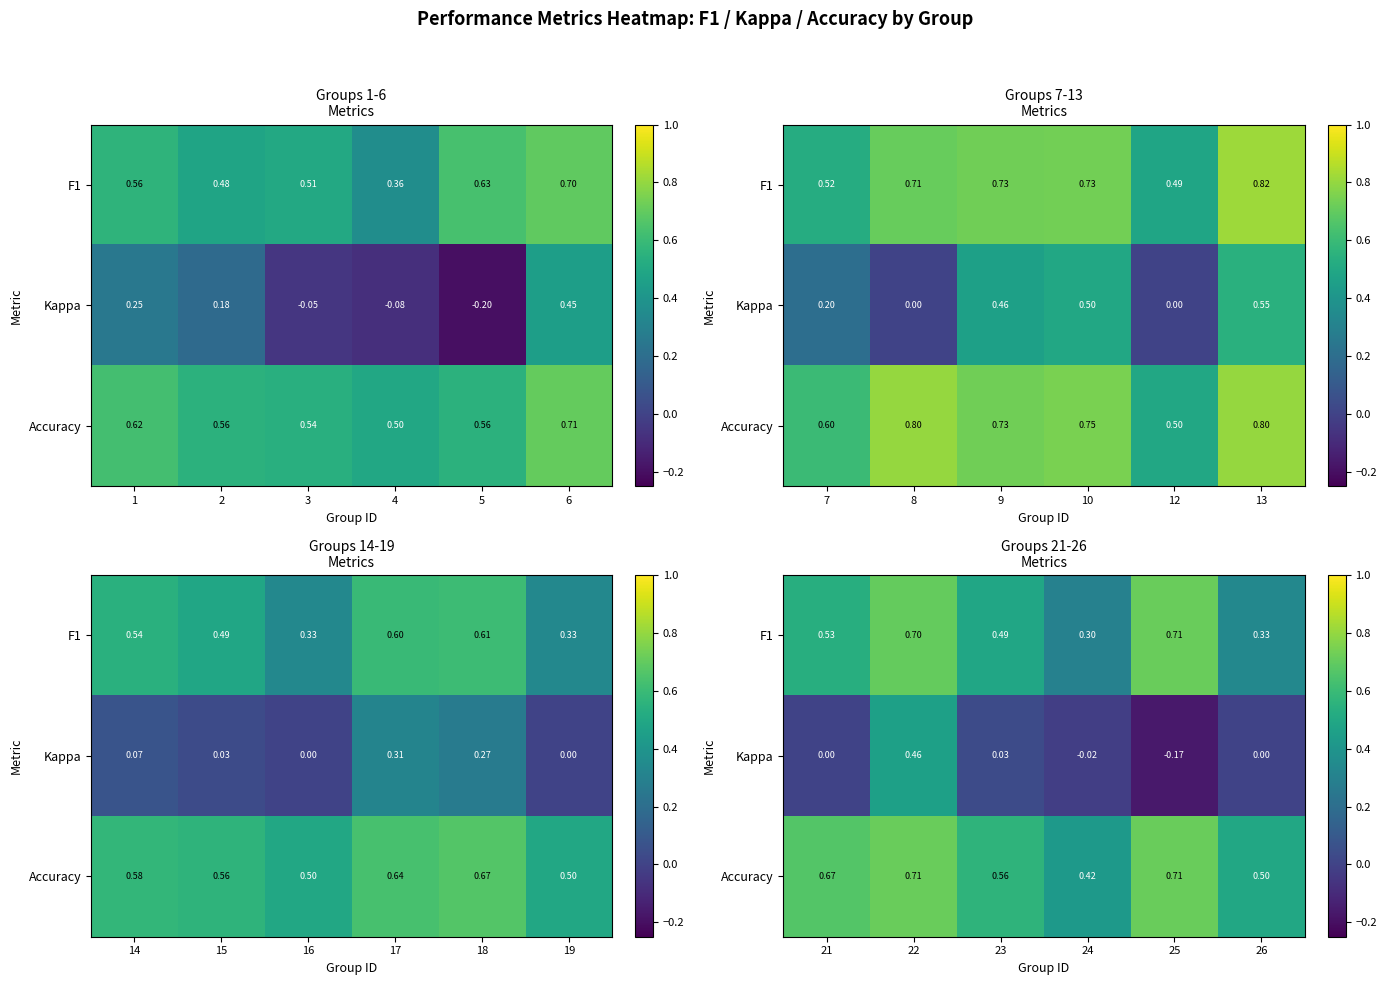

What is the difference between the maximum and second lowest values in the Accuracy series?

0.2